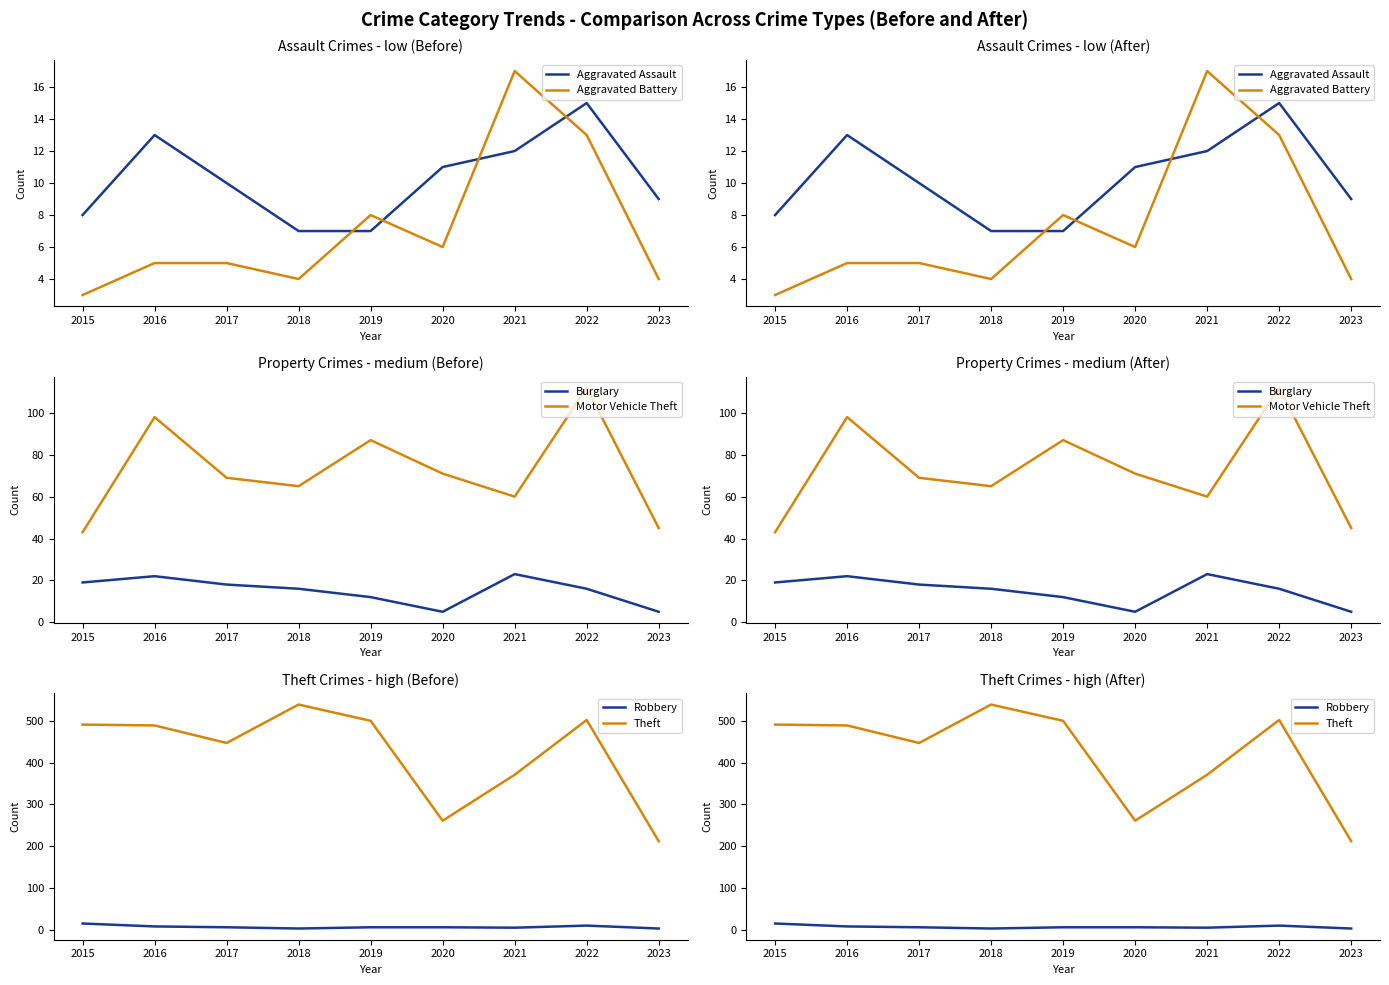

Rank the series at 2020 from lowest to highest value.

Burglary, Aggravated Battery, Robbery, Aggravated Assault, Motor Vehicle Theft, Theft